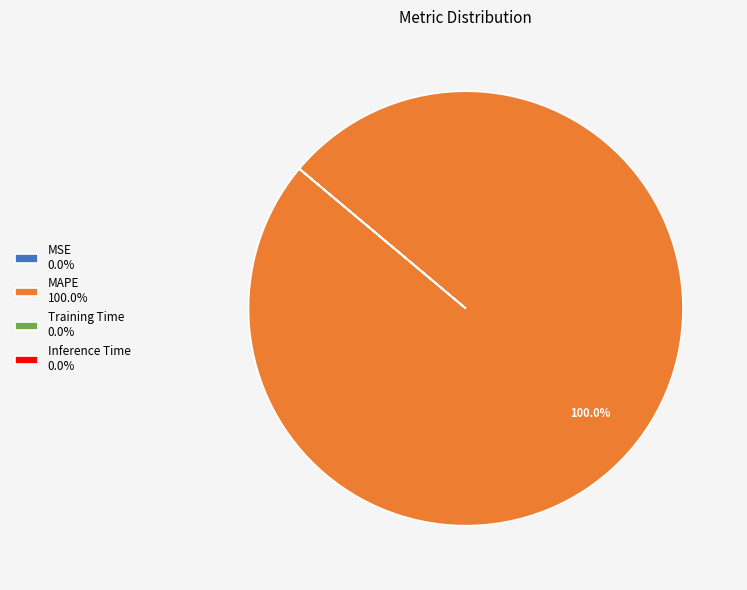

Is there any slice that represents more than half of the pie?

Yes